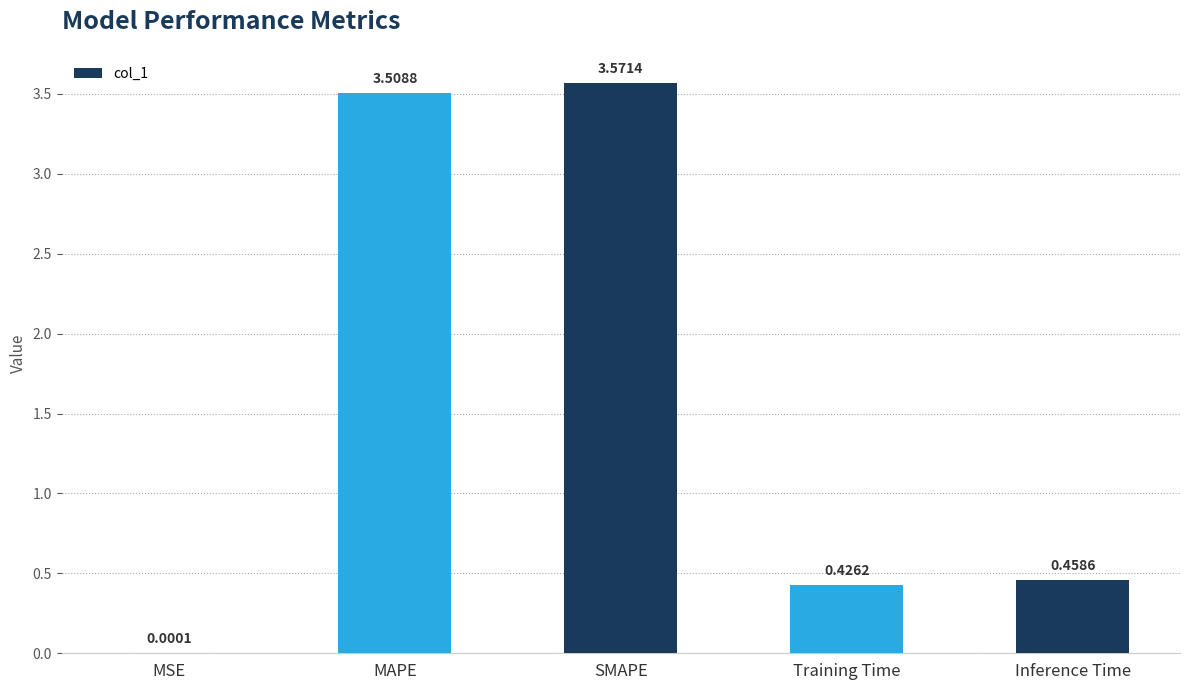

What is the sum of all values?

8.0